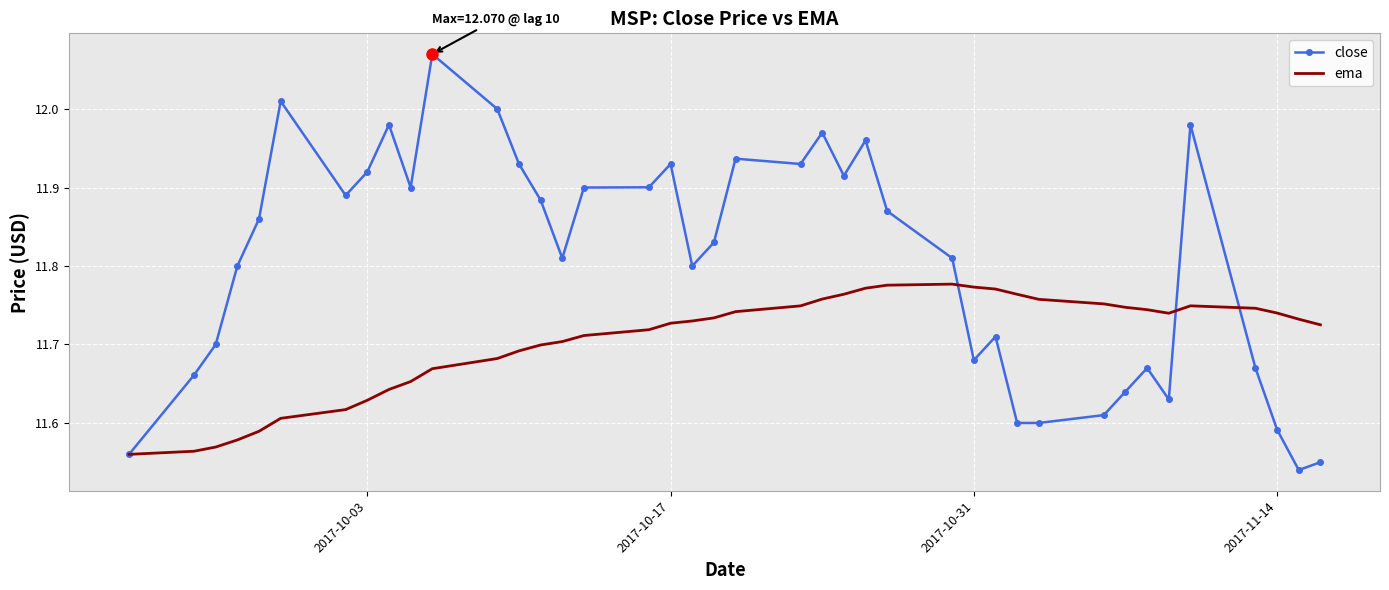

Which series has the largest total across all categories?

close